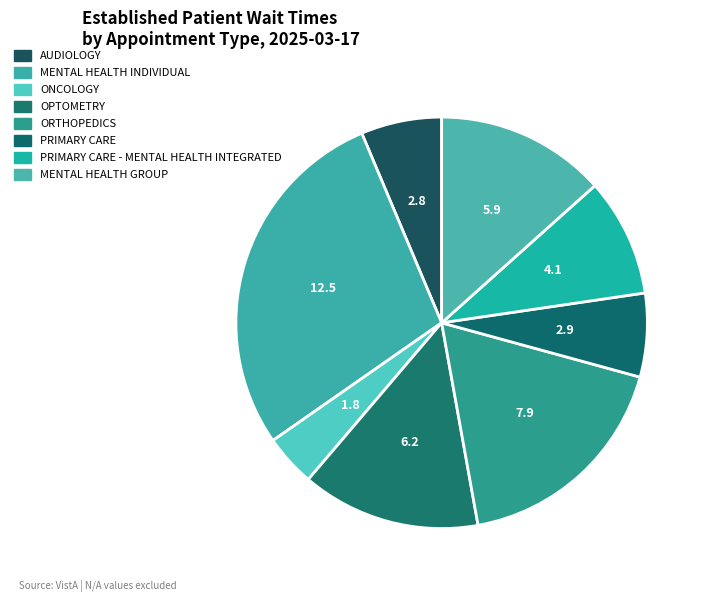

What is the change in value from AUDIOLOGY to PRIMARY CARE - MENTAL HEALTH INTEGRATED?

+1.3